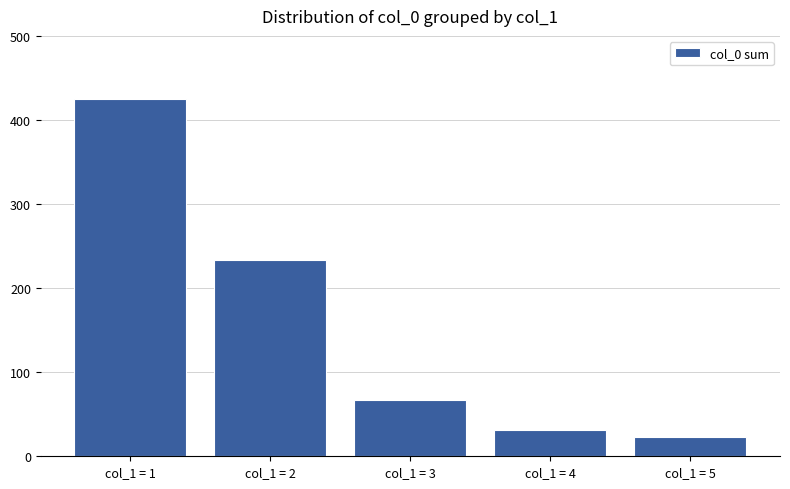

How many data points does each series have?

5